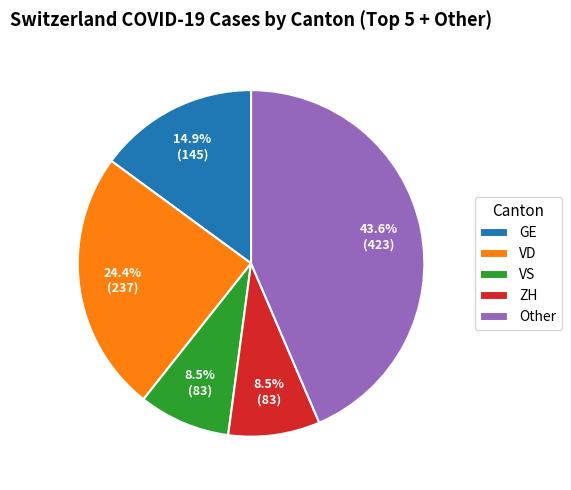

Which category has the biggest portion of the pie?

Other